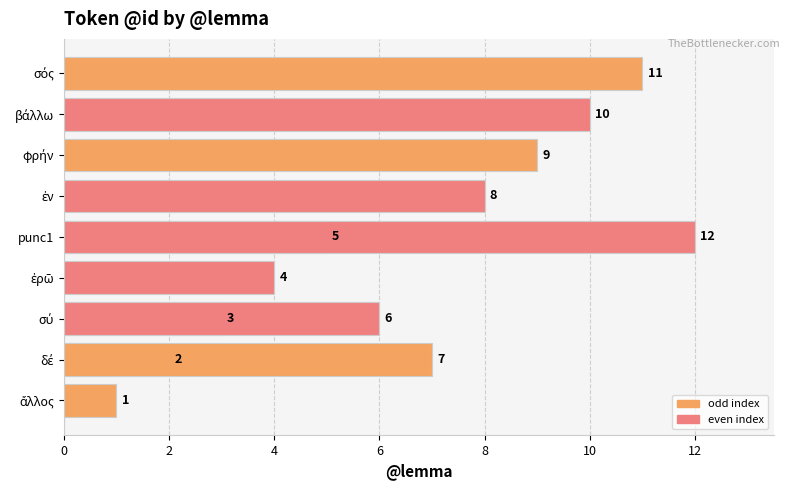

What is the greatest value displayed?

12